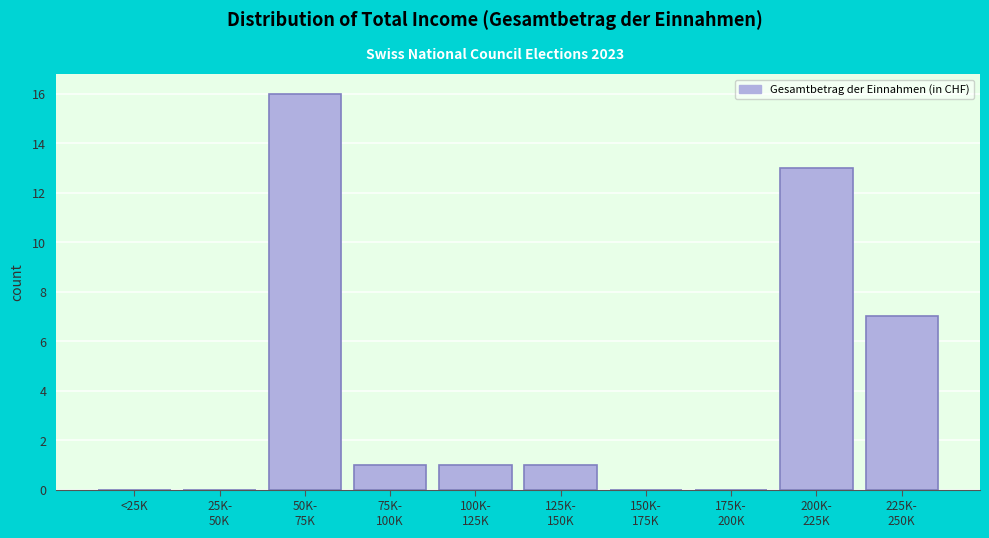

What is the maximum value shown in the chart?

16